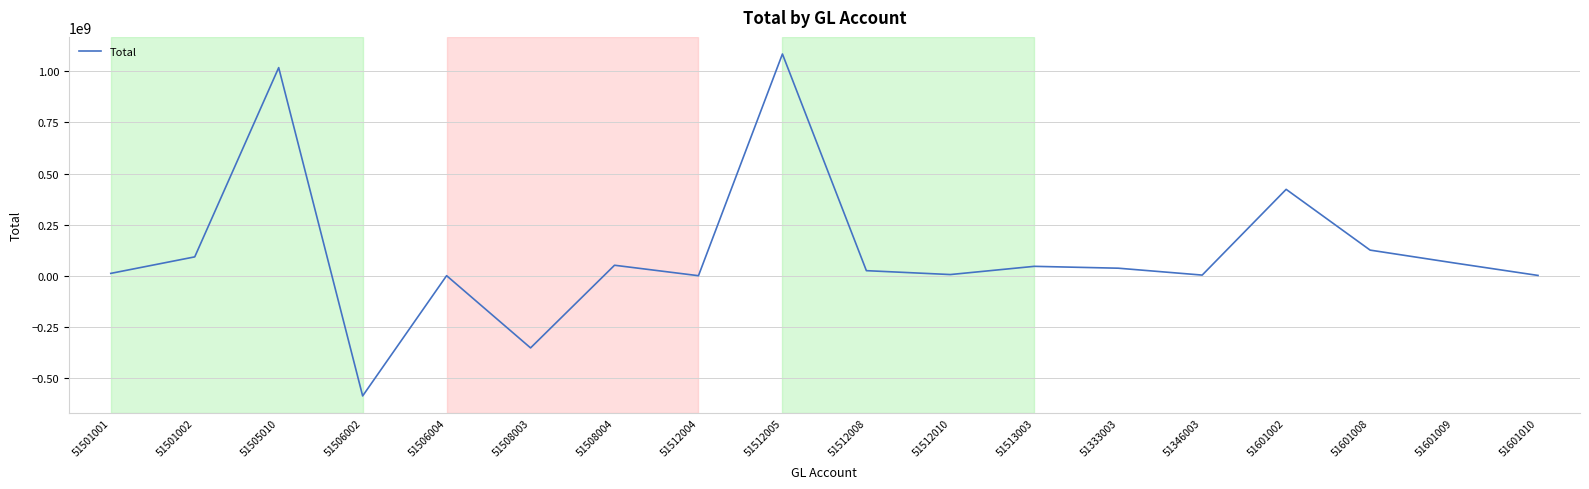

Is it true that the value at 51601008 is 125269833?

True